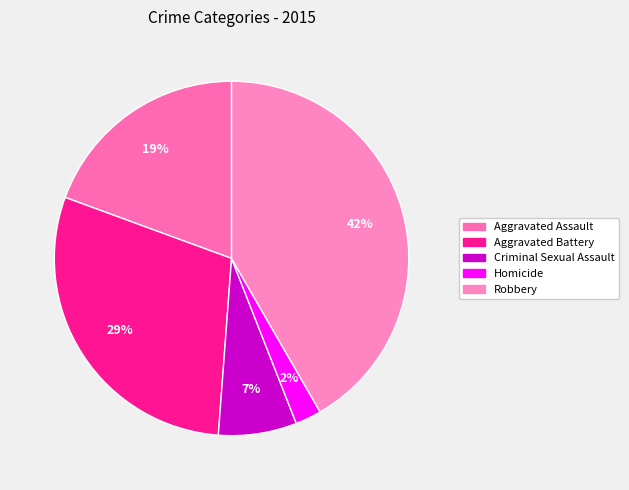

What percentage is NOT represented by Criminal Sexual Assault?

92.9%